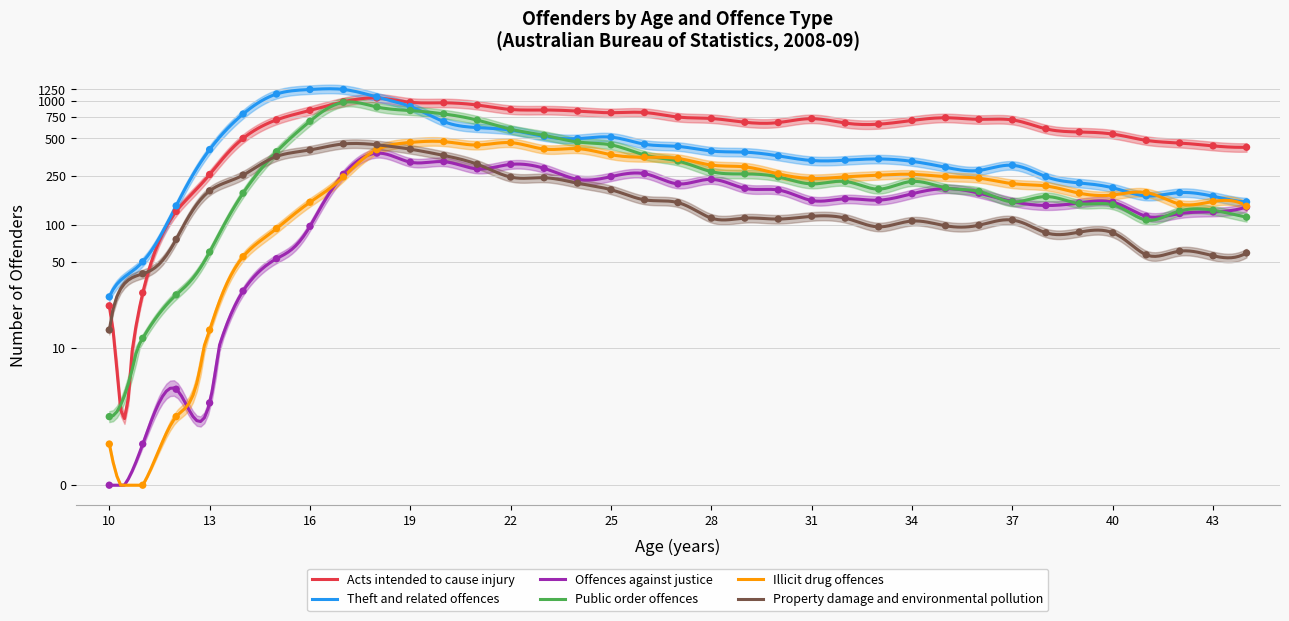

Which series reaches the maximum Y coordinate?

Theft and related offences